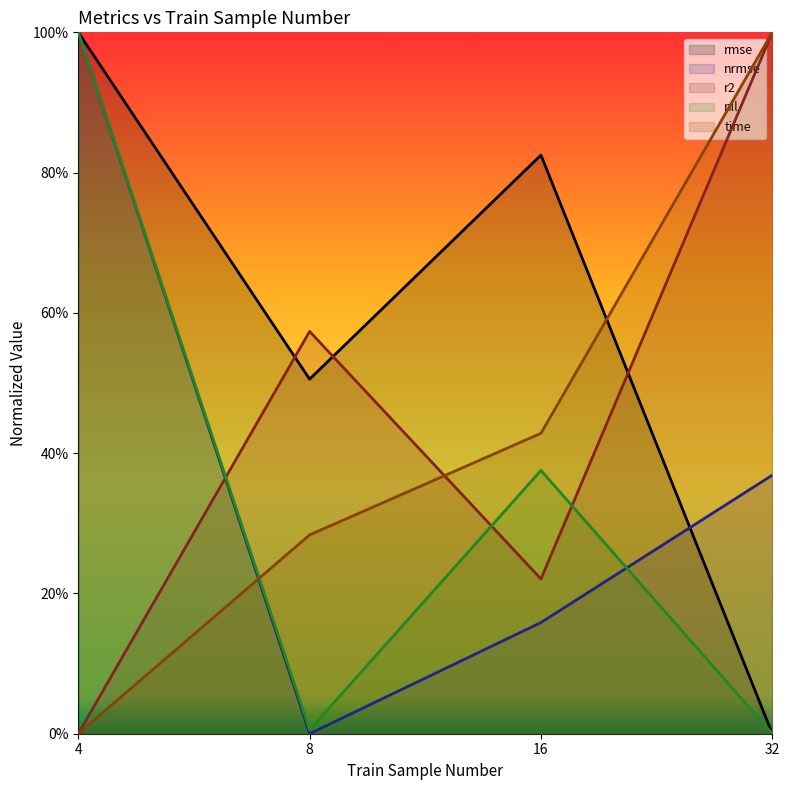

Count the rmse values in the range 0 to 1.

4